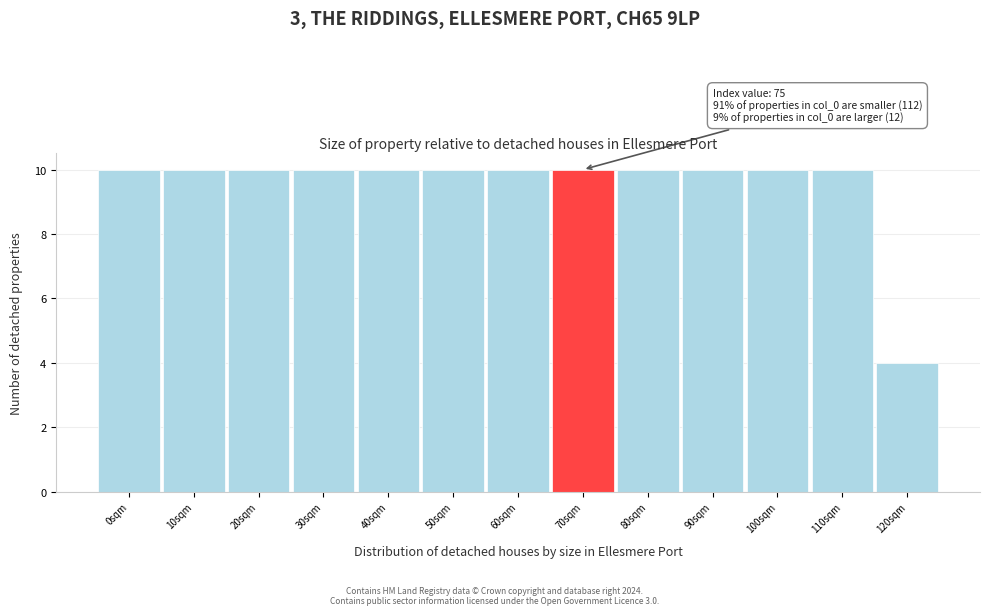

Reading left to right, transcribe all the data shown in this chart.

0sqm=10	10sqm=10	20sqm=10	30sqm=10	40sqm=10	50sqm=10	60sqm=10	70sqm=10	80sqm=10	90sqm=10	100sqm=10	110sqm=10	120sqm=4